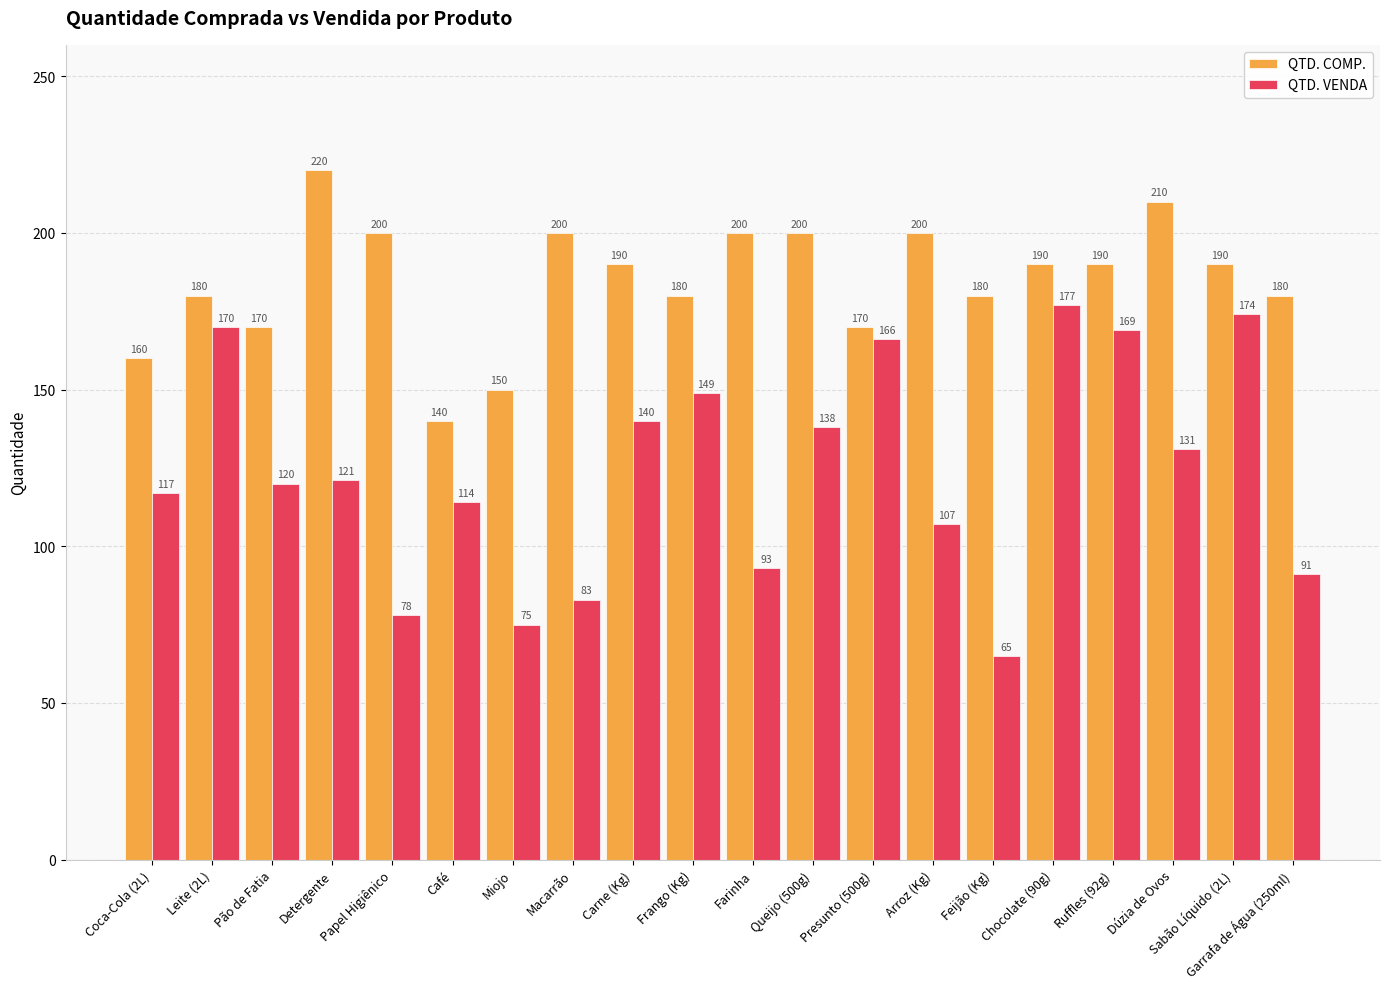

How many categories are shown in the chart?

20